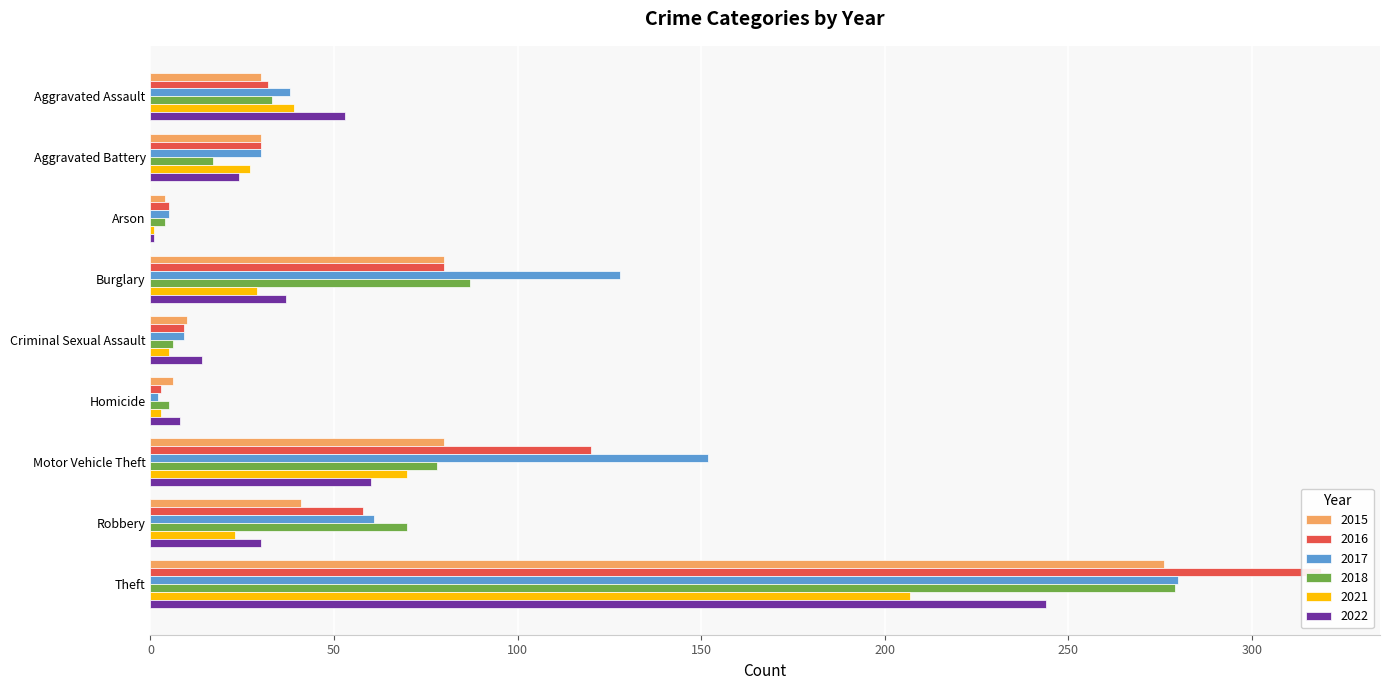

Where is 2018 nearest to the value 141?

Burglary